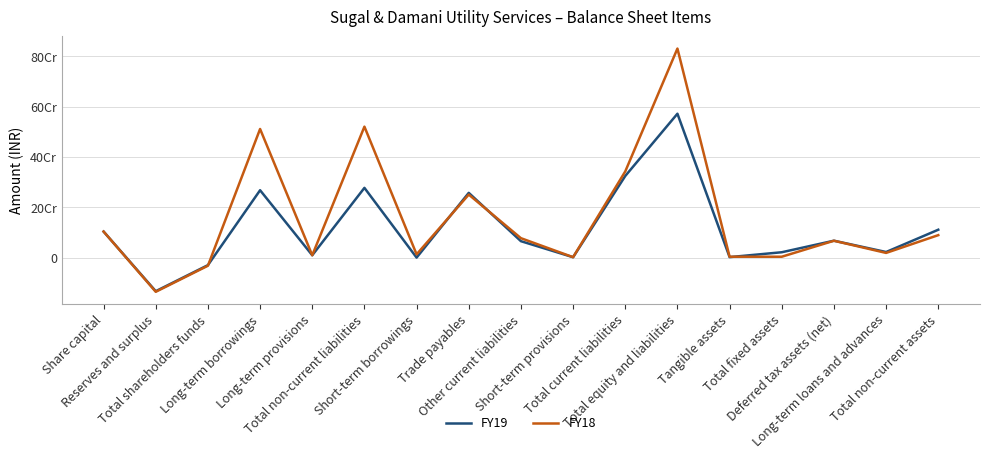

Does the chart display data point markers on the line(s)?

No